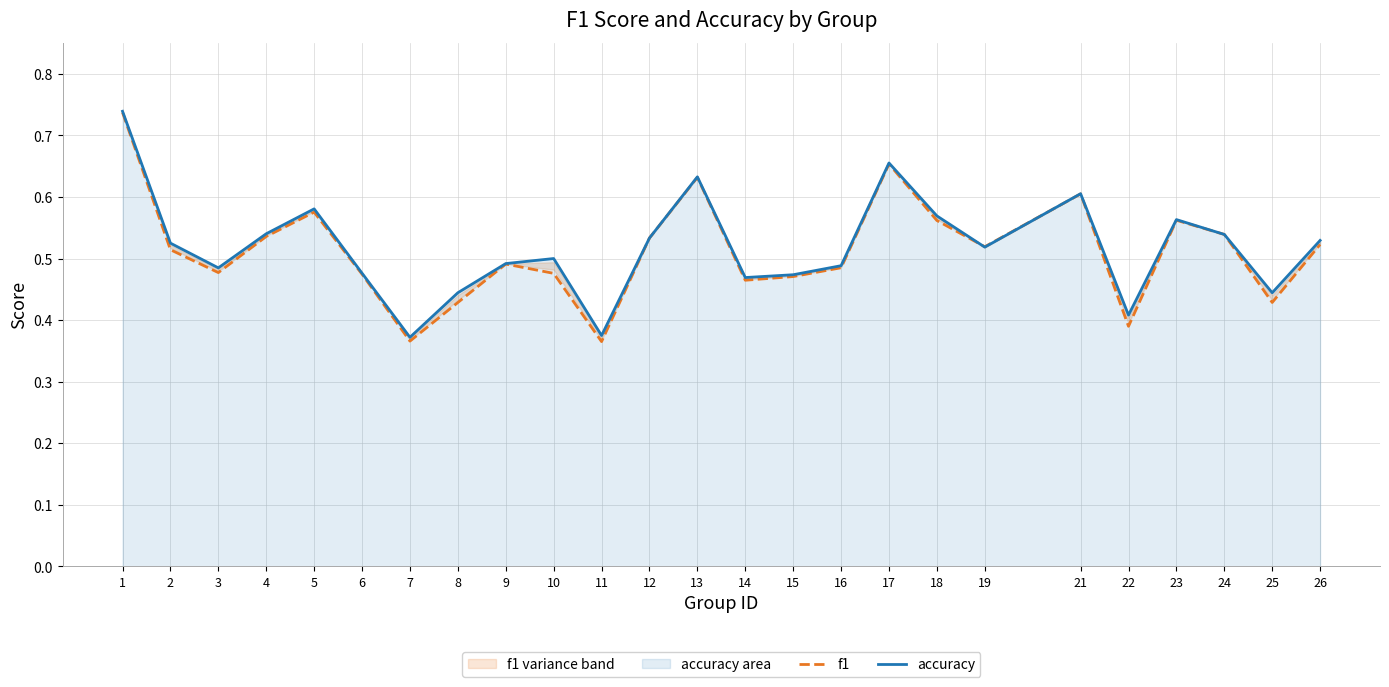

Rank the series by their maximum value, from highest to lowest.

accuracy, f1